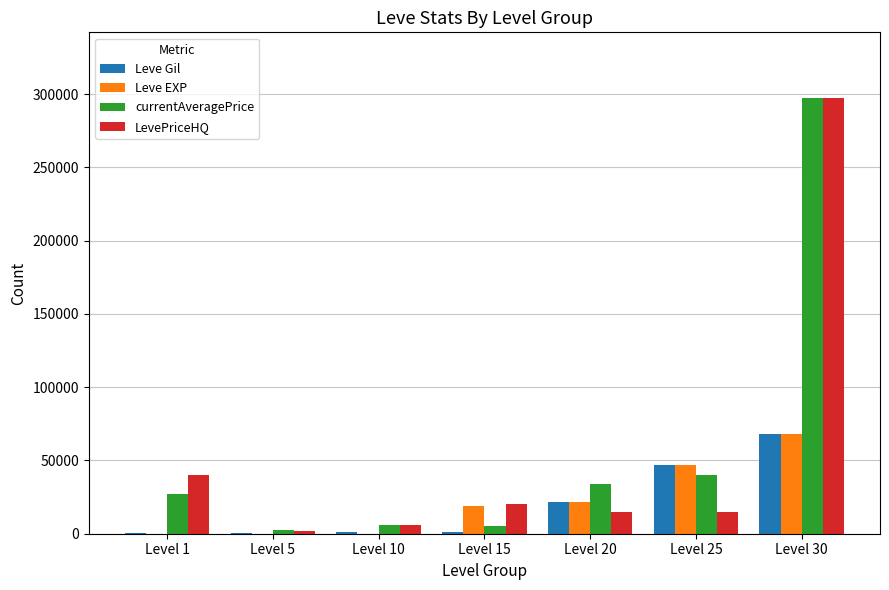

At which category is the sum across all series the highest?

Level 30